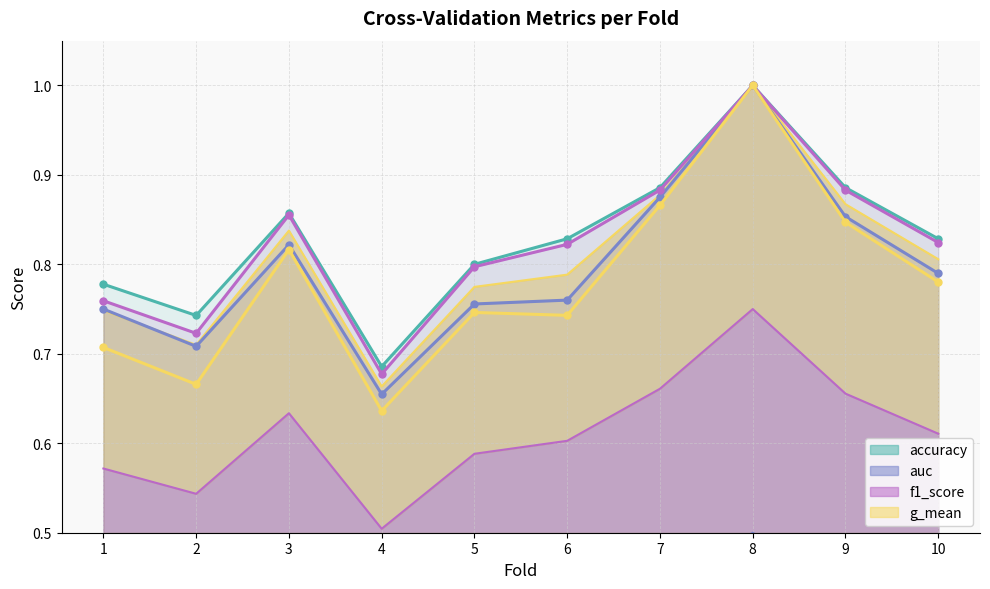

True or false: accuracy (line) has more than 2 points higher than both neighbors.

False